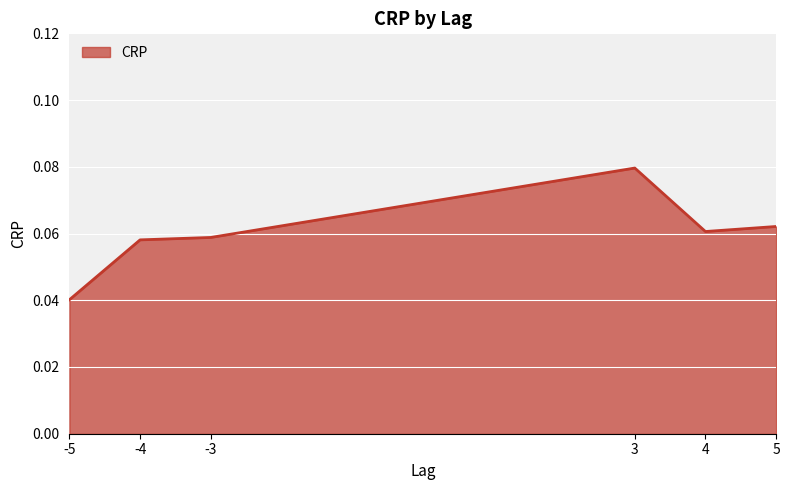

True or false: there are more than 0 points higher than both neighbors.

True